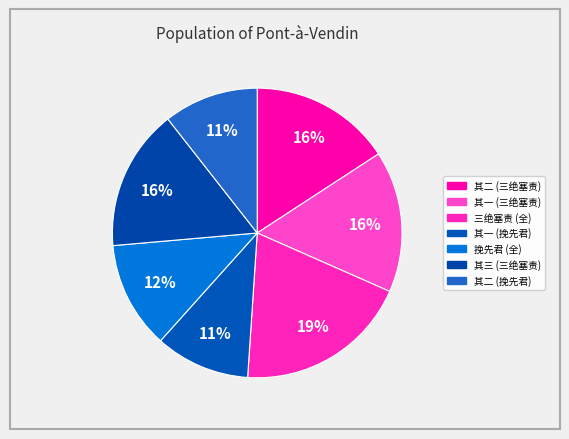

What is the largest slice in the pie chart?

三绝塞责 (全)